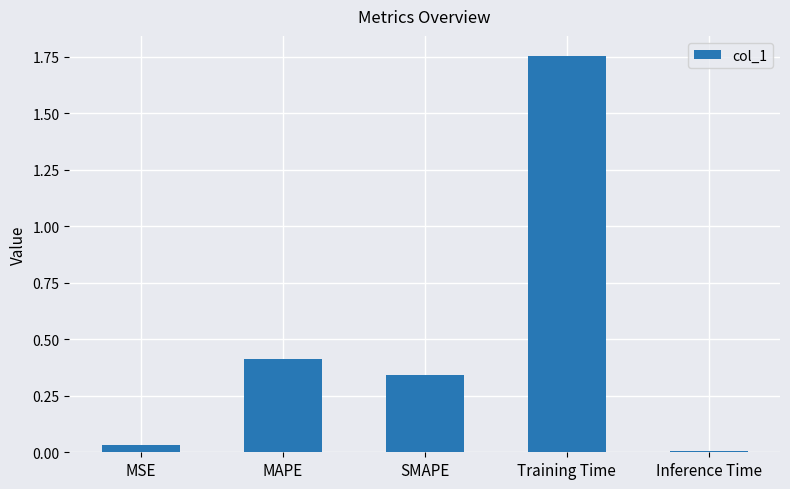

What is the label of the 1st bar from the right?

Inference Time